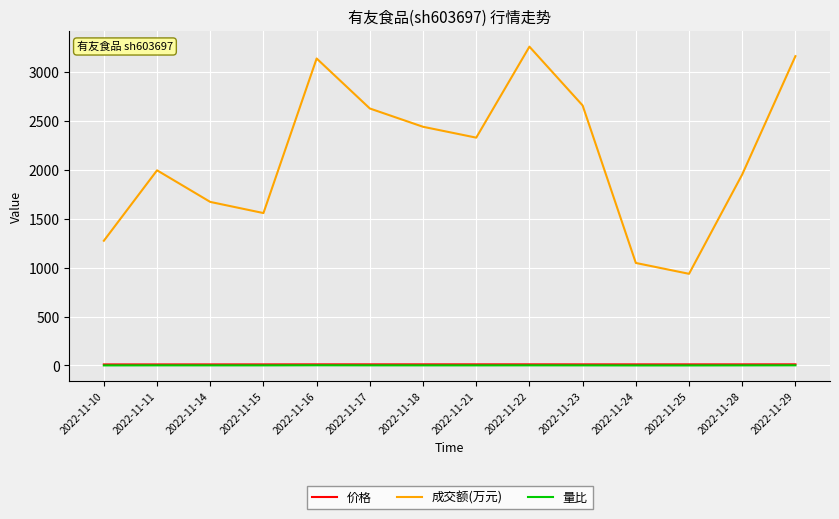

True or false: 成交额(万元) and 量比 intersect in this chart.

False